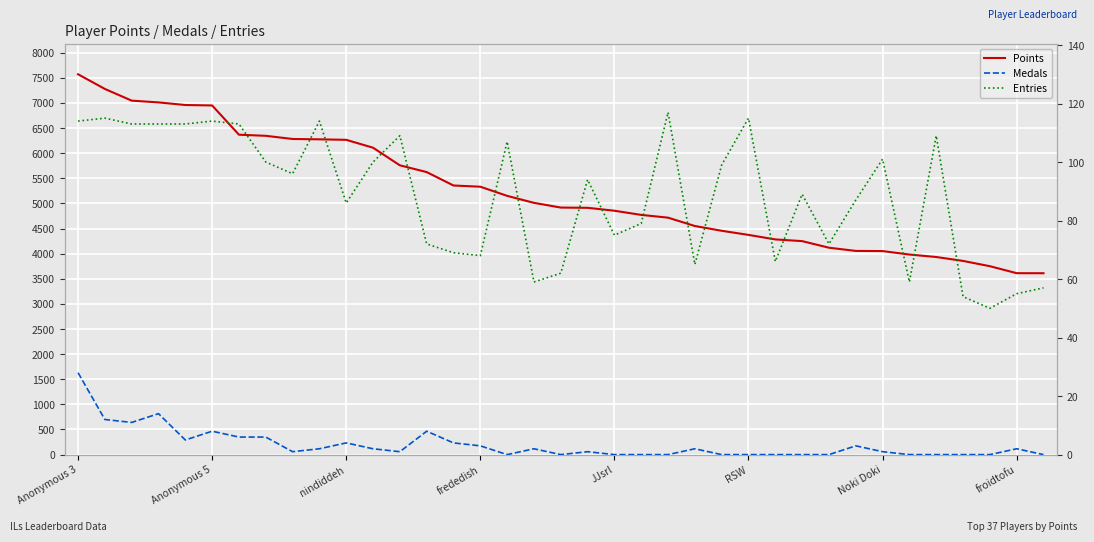

Is the value of Entries at 8 greater than the value of Medals at 11?

Yes